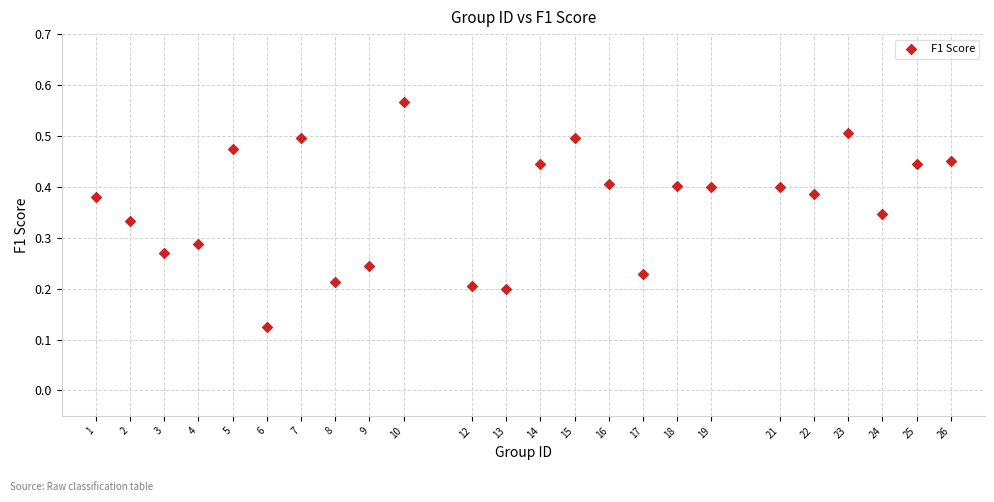

What is the range of X values (max minus min)?

25.0